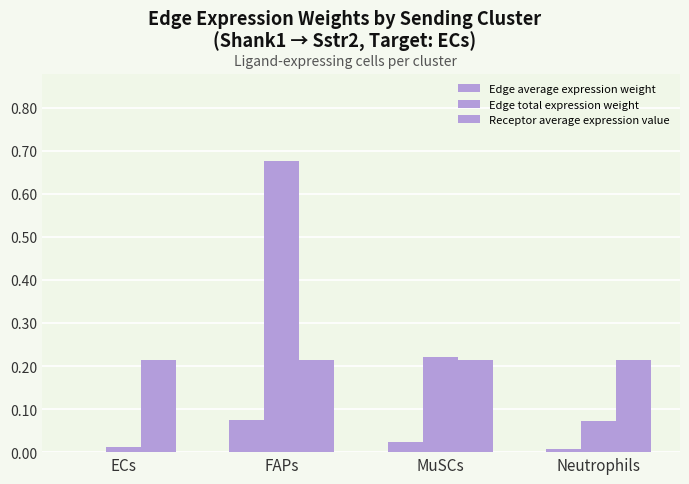

The value of Receptor average expression value at FAPs is 0.1. True or false?

False